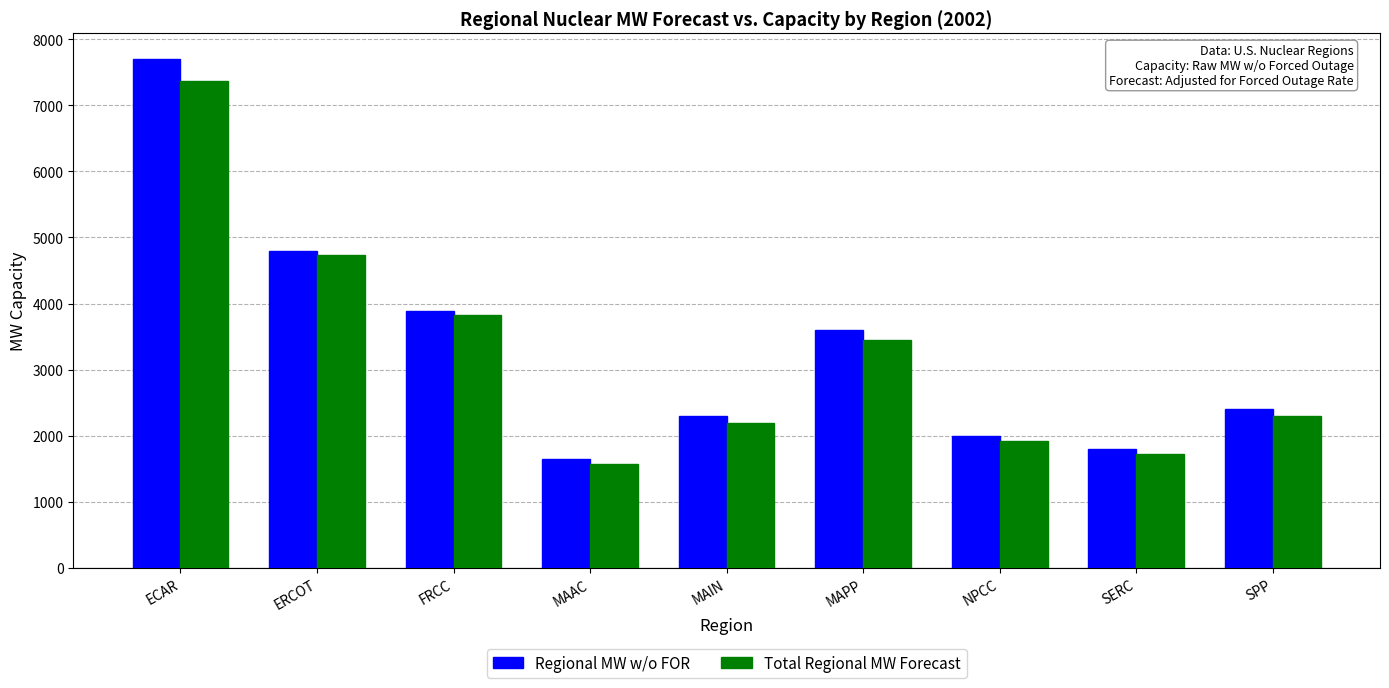

What is the minimum value shown in the chart?

1578.3